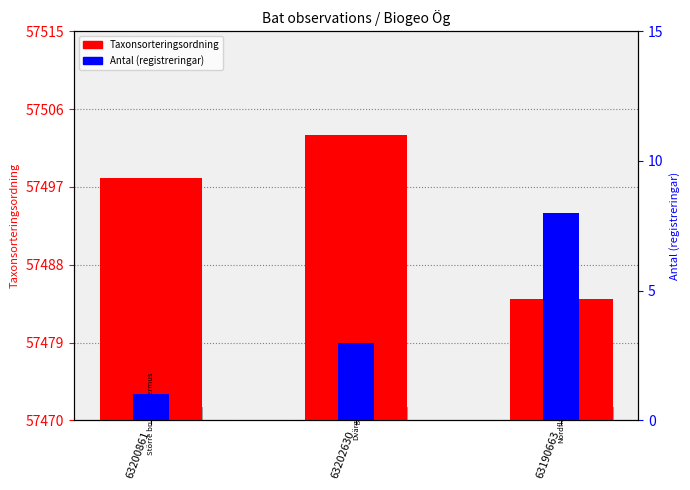

What is the value of the Taxonsorteringsordning bar at the 2nd from the left?

57503